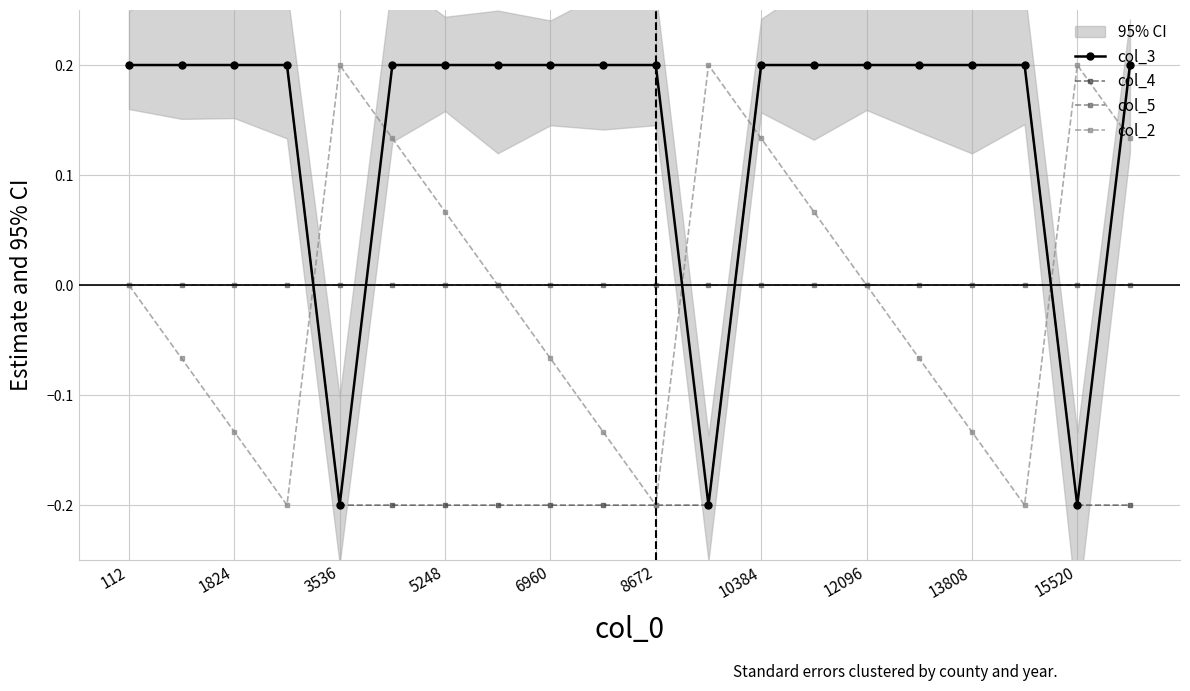

At how many categories does at least one series exceed 0?

20